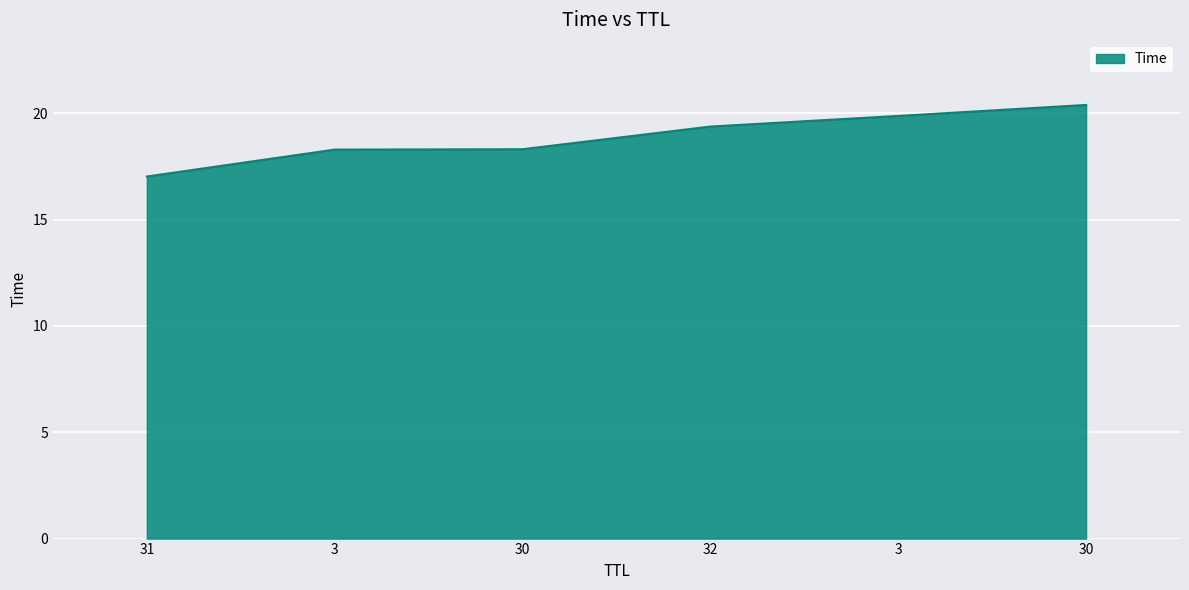

How many lines are shown in the chart?

1